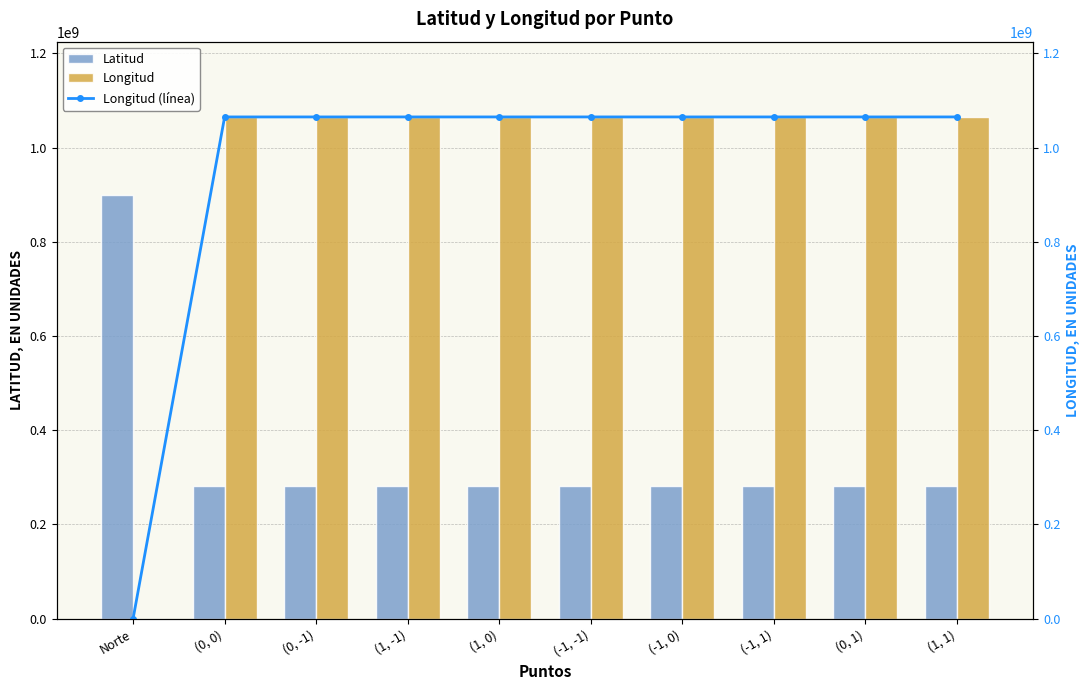

How many data points does each series have?

10